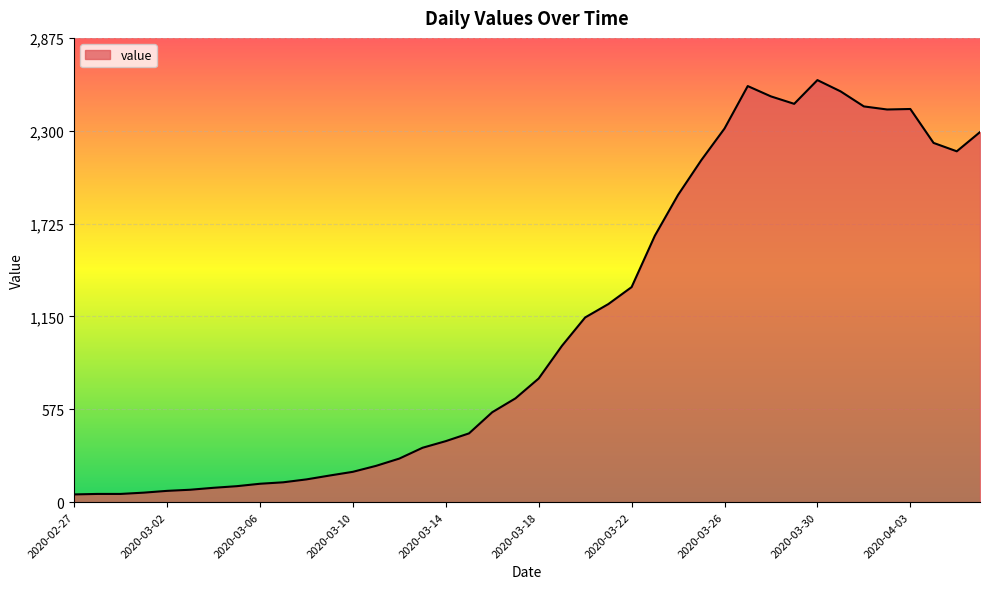

What is the maximum value shown in the chart?

2614